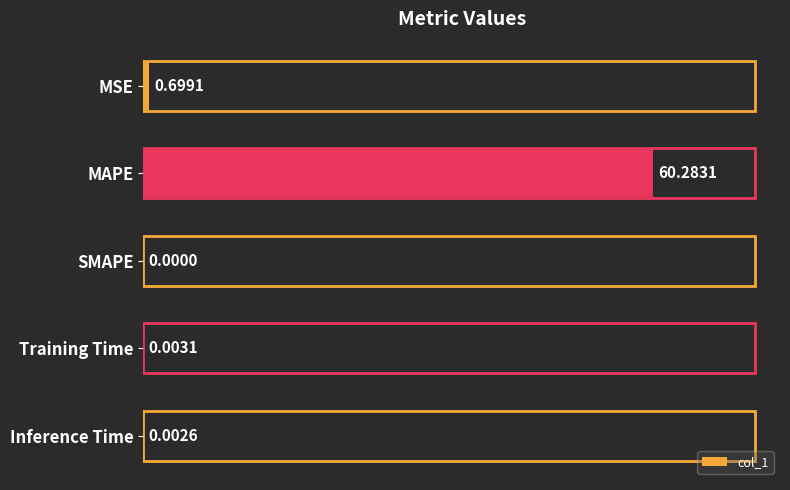

Which has a higher value, MSE or SMAPE?

MSE